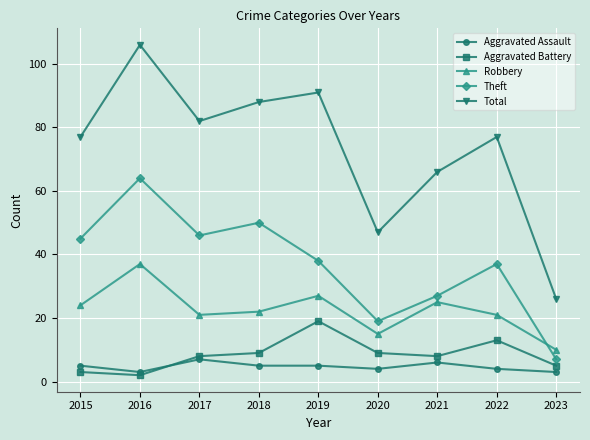

True or false: Aggravated Battery and Robbery cross at least once.

False